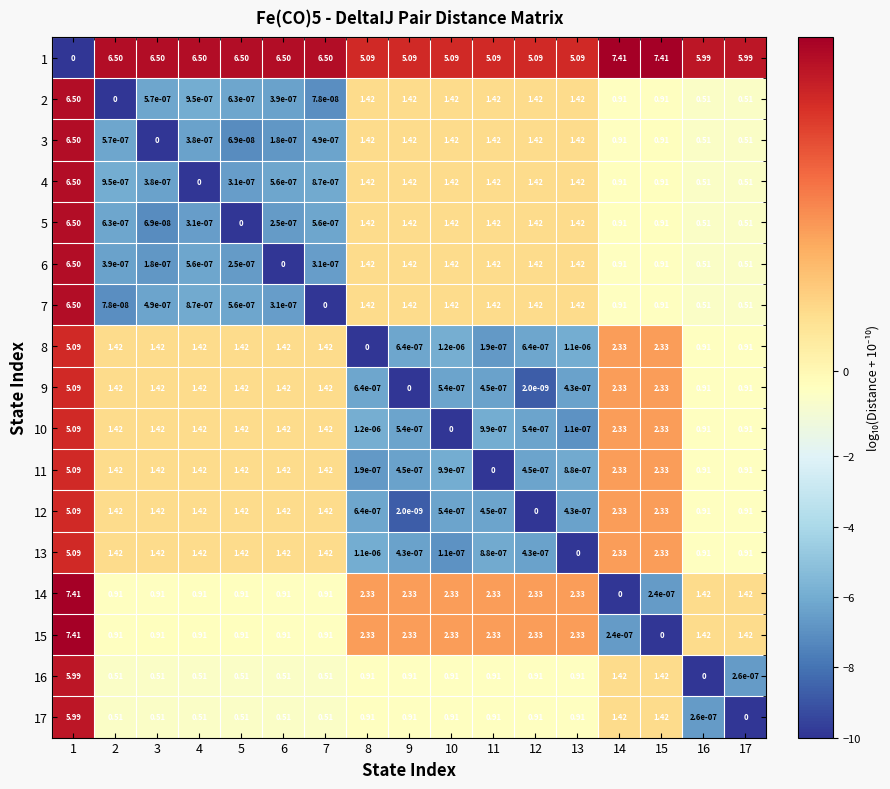

What is the total value across all series at 17?

17.4